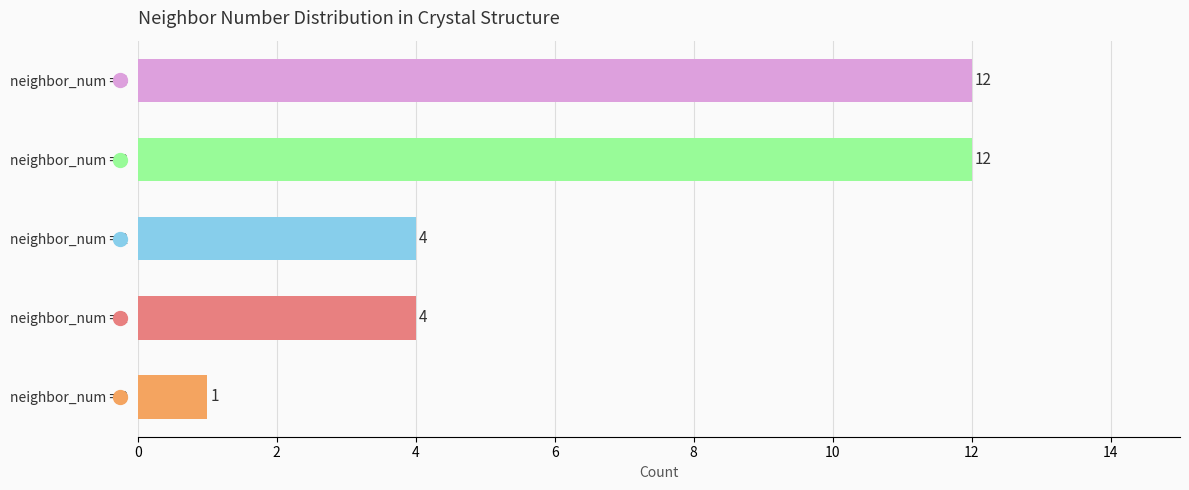

What is the maximum value shown in the chart?

12